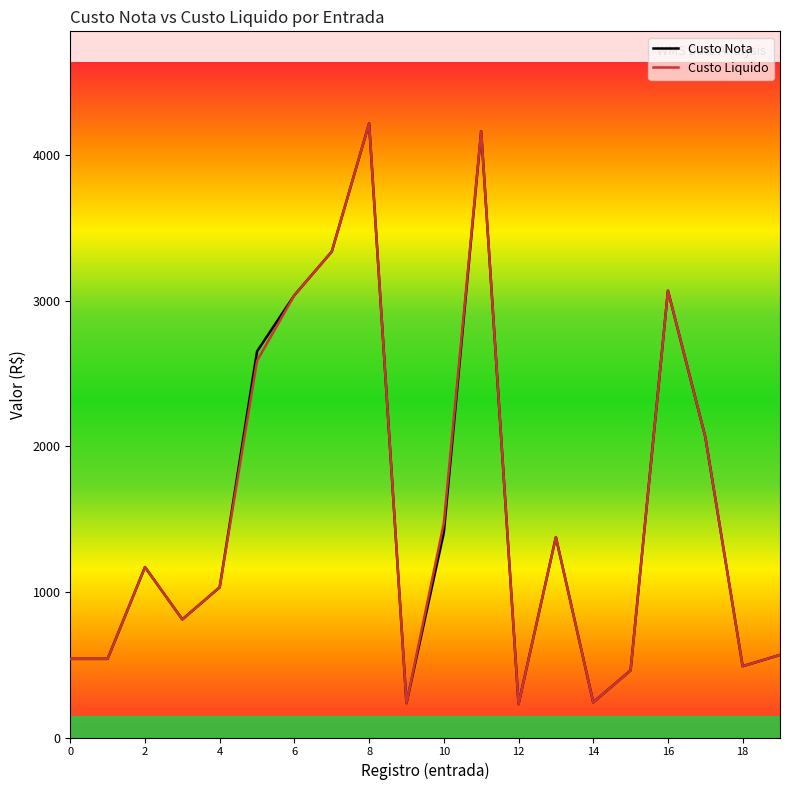

What is the highest value of the Custo Nota series?

4216.6